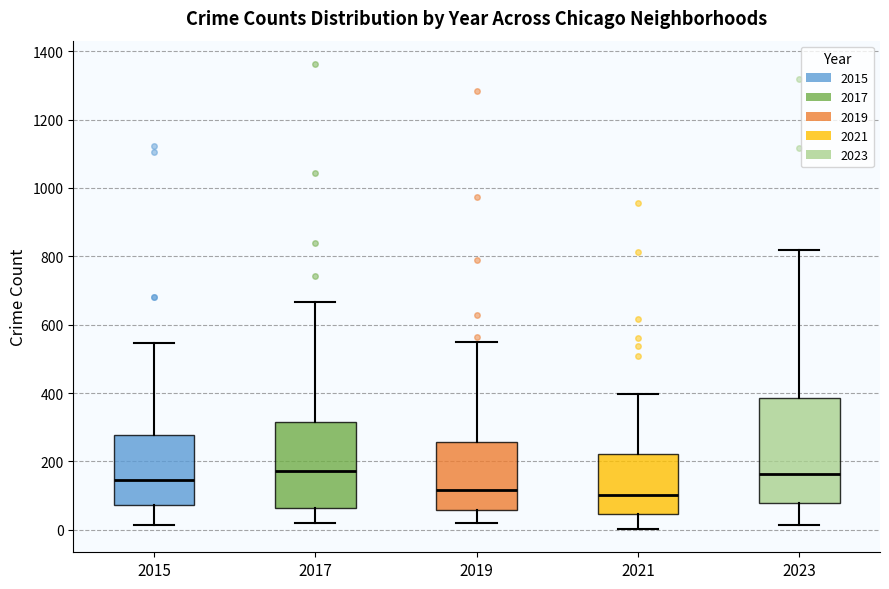

Comparing the boxes themselves (not the whiskers), which one is the tallest?

2023